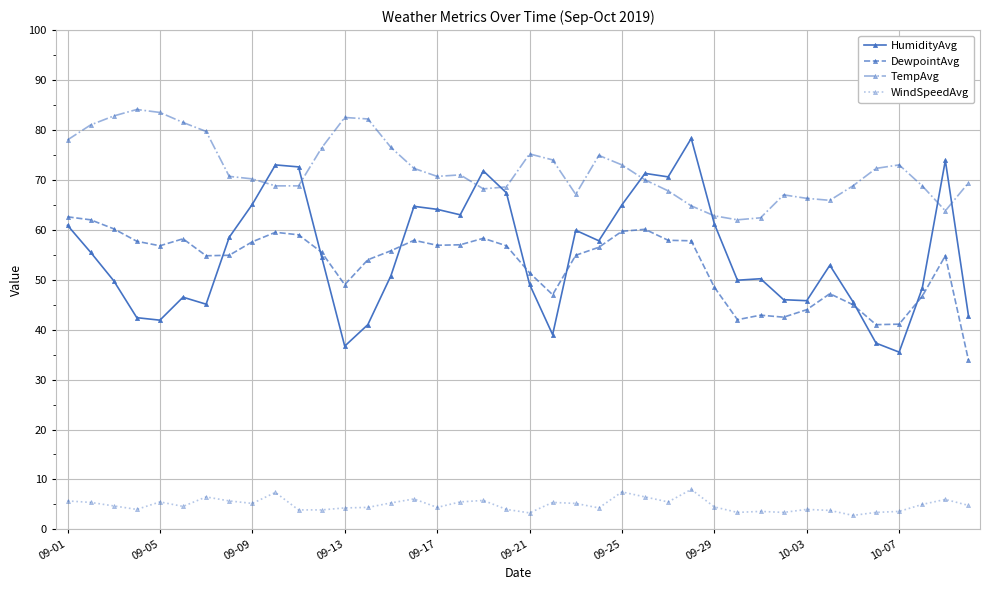

True or false: HumidityAvg and TempAvg cross at least once.

True